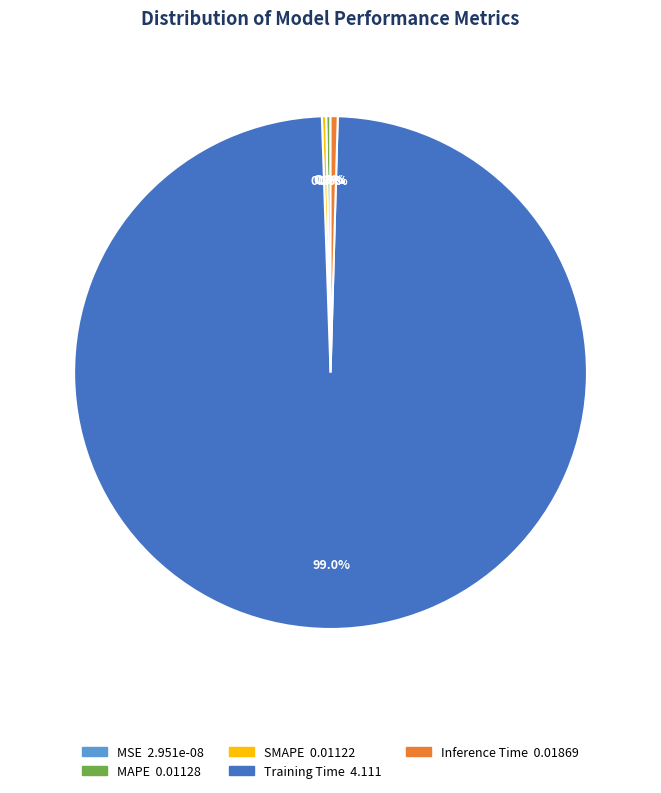

The Inference Time slice represents 0% of the pie. True or false?

True